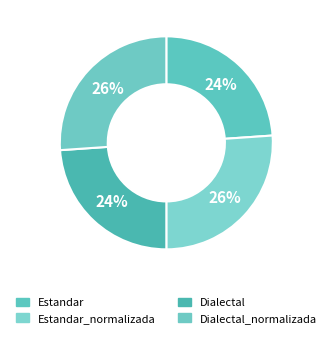

Is there any slice that represents more than half of the pie?

No